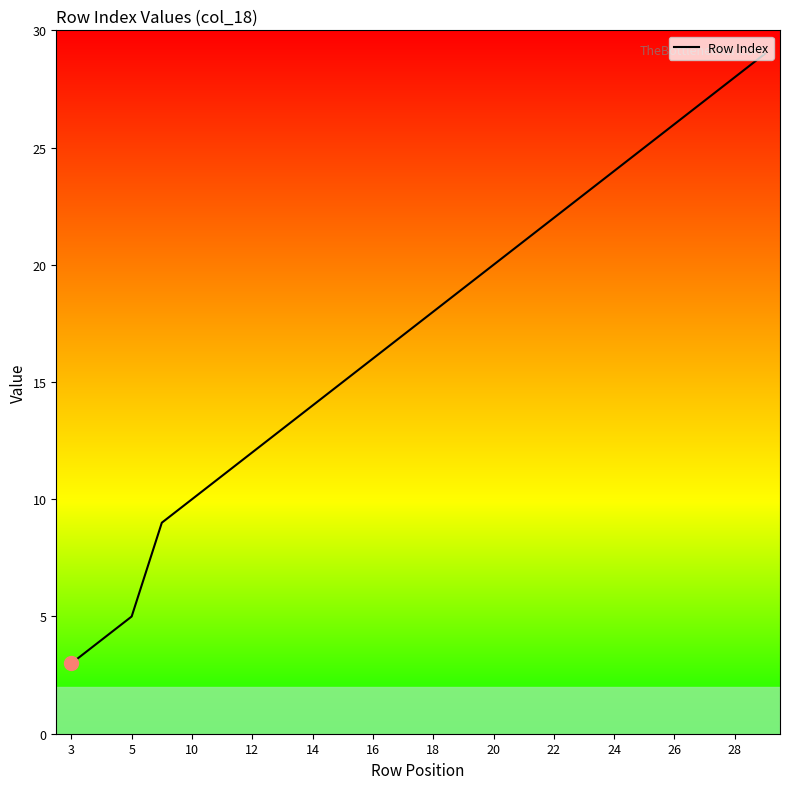

What is the smallest value displayed?

3